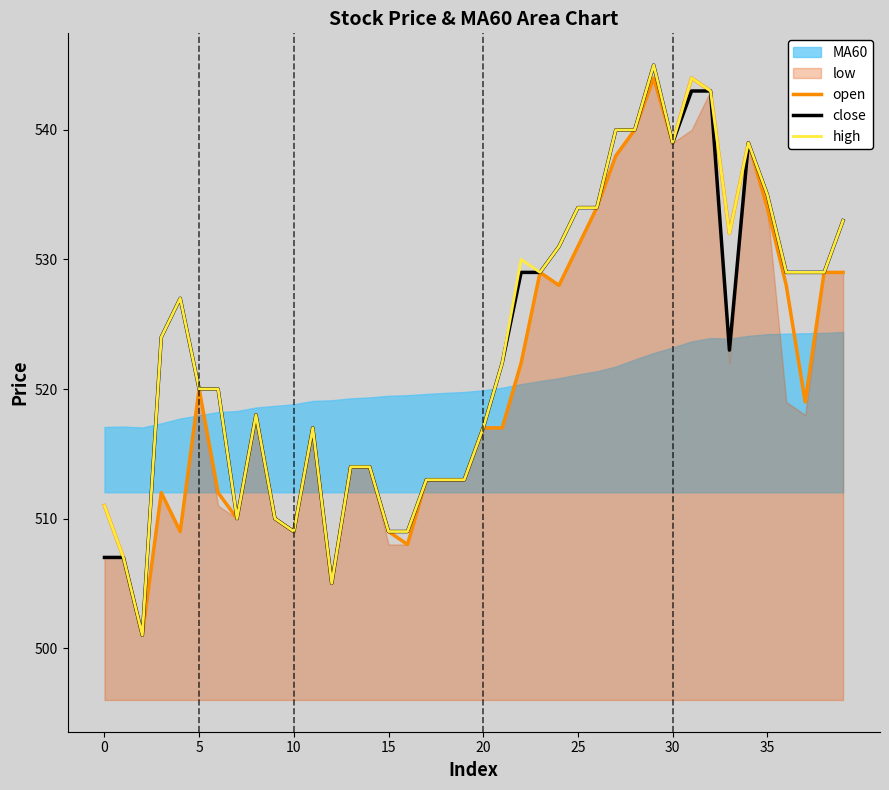

What is the minimum value for high?

501